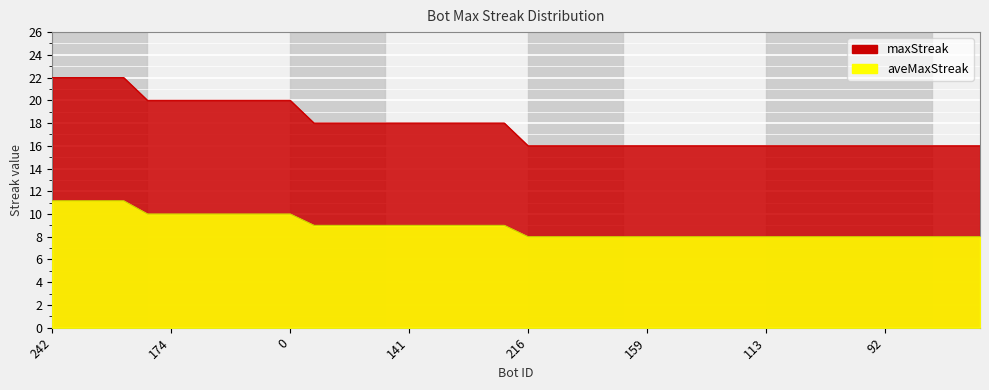

True or false: maxStreak has more than 2 interior local peaks.

False